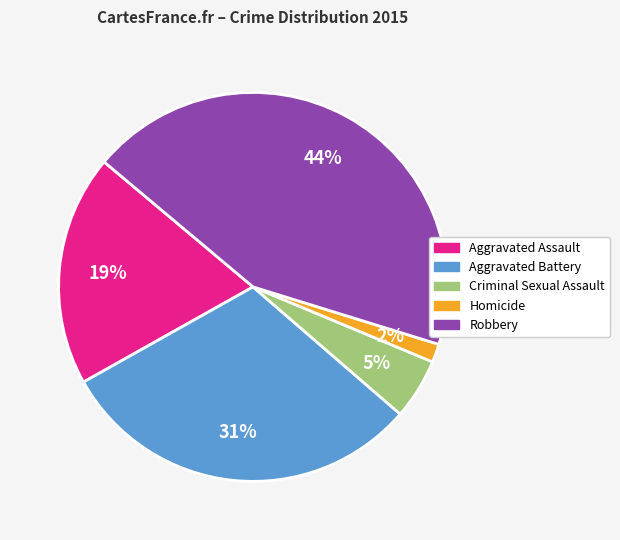

Count the number of slices in the pie.

5